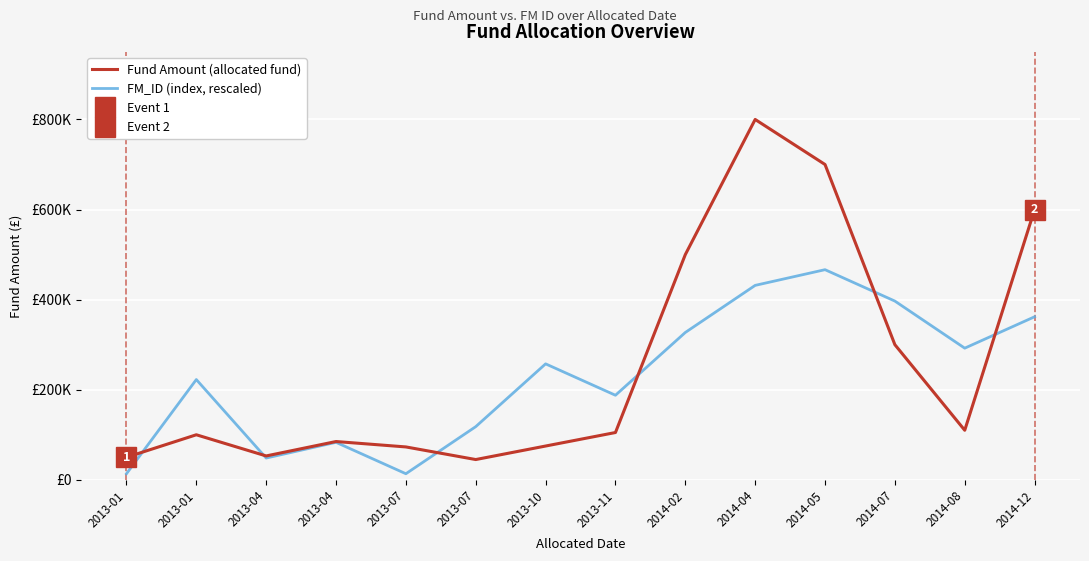

Reading left to right, what are all the values shown in this chart?

Fund Amount (allocated fund): 50000.0	100000.0	53000.0	85000.0	73000.0	45000.0	75000.0	105000.0	500000.0	800000.0	700000.0	300000.0	110000.0	600000.0
FM_ID (index, rescaled): 13500.0	222576.9	48346.2	83192.3	13500.0	118038.5	257423.1	187730.8	327115.4	431653.8	466500.0	396807.7	292269.2	361961.5